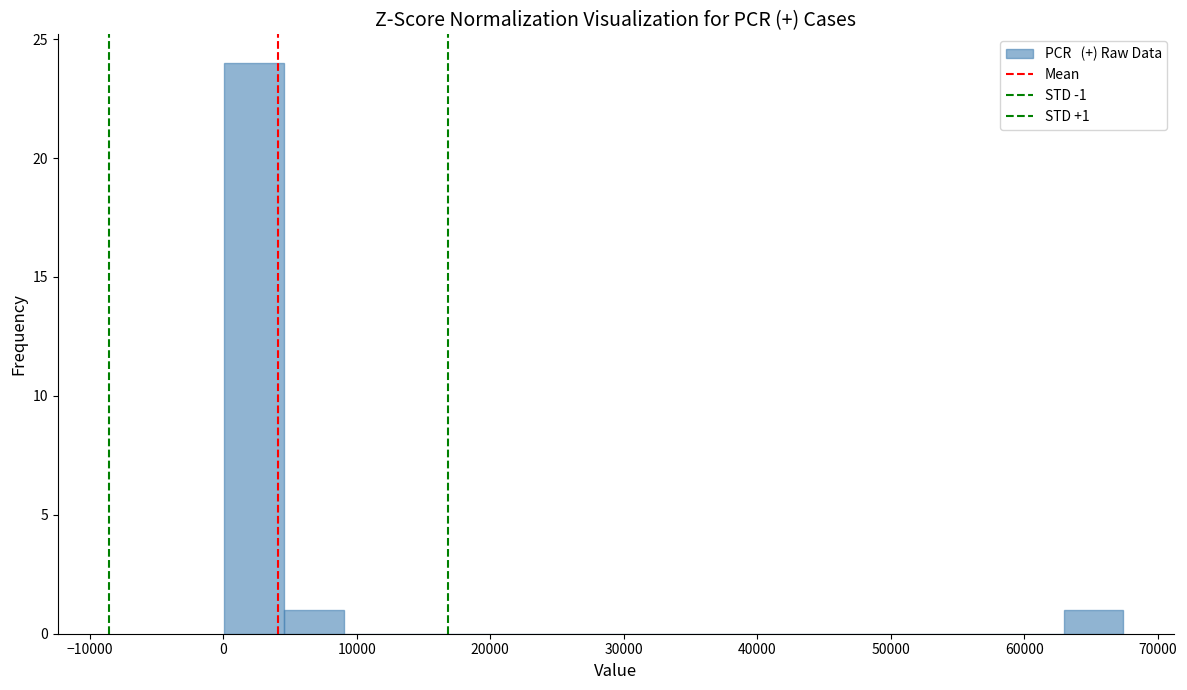

Which range on the x-axis has the tallest bar?

0 to 5000